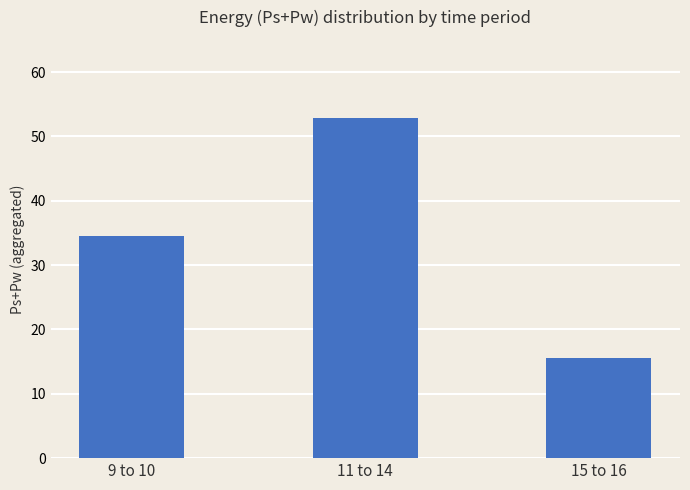

Which label corresponds to the largest value in the chart?

11 to 14